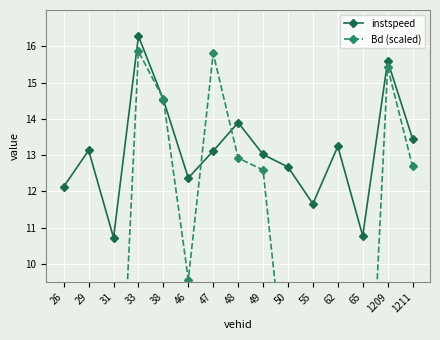

True or false: Bd (scaled) and instspeed cross at least once.

True